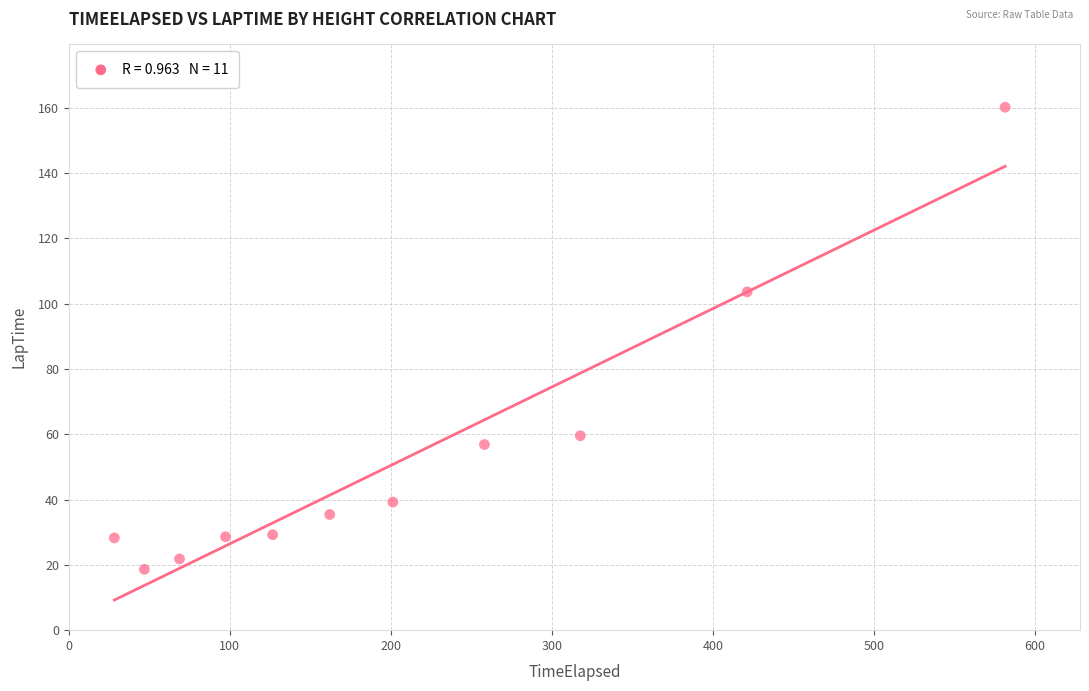

What Y value in the scatter plot is closest to 89?

103.6